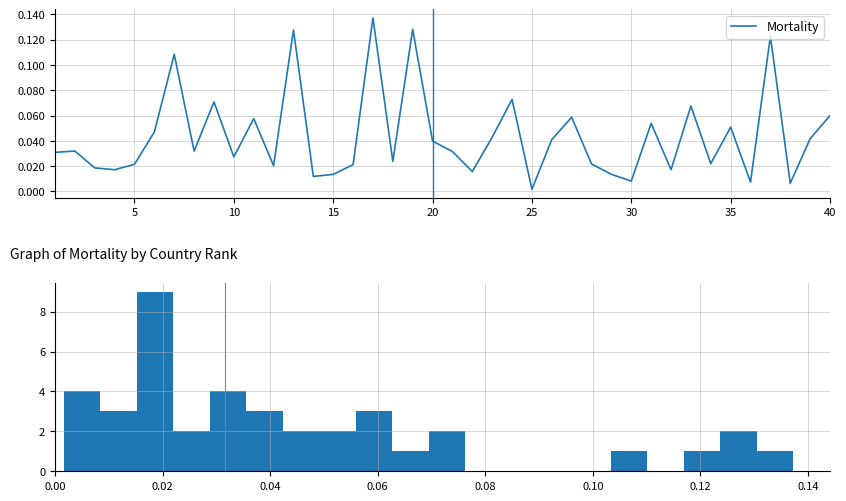

Where is Mortality nearest to the value 0?

25